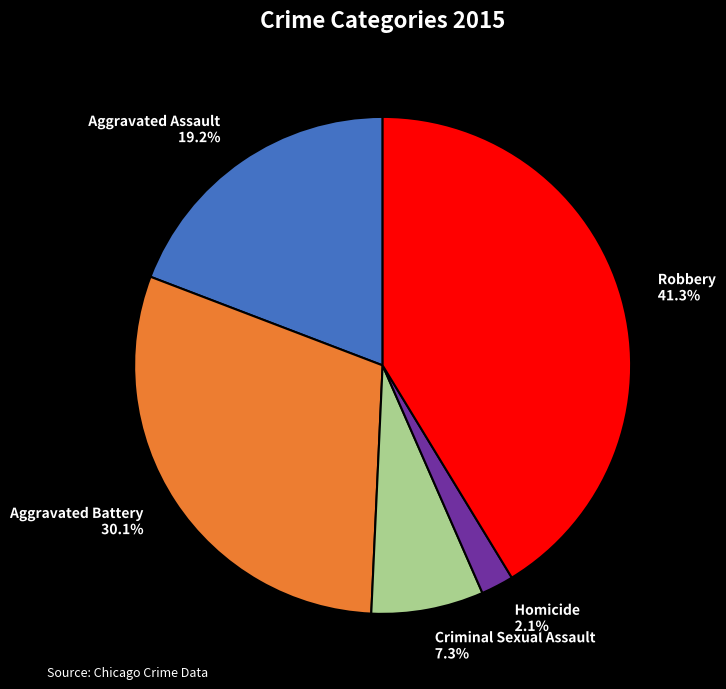

To the nearest percent, what is the average slice percentage?

20%